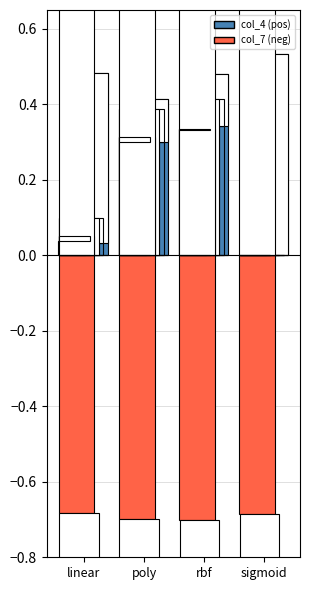

The value at sigmoid is 0.8. True or false?

False